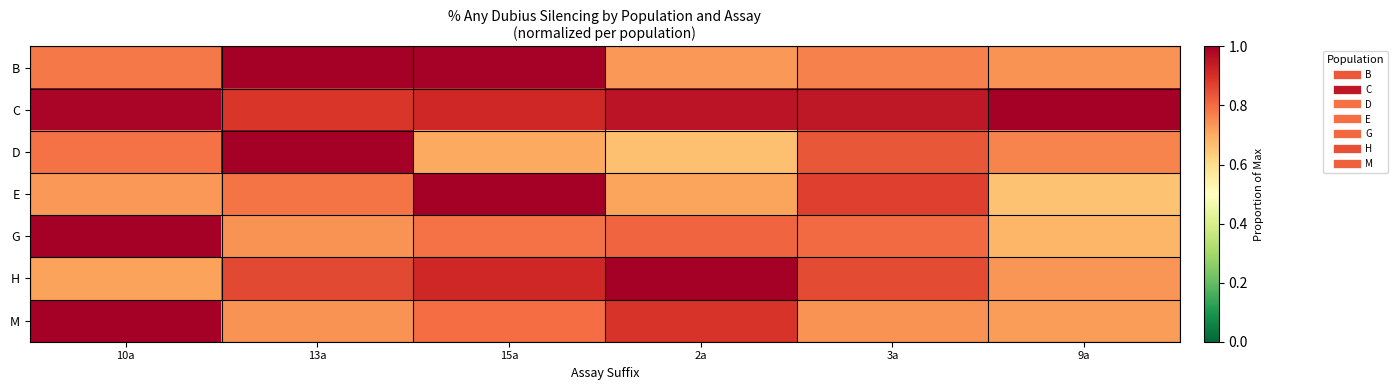

Rank the series by their maximum value, from highest to lowest.

B, C, D, E, G, H, M